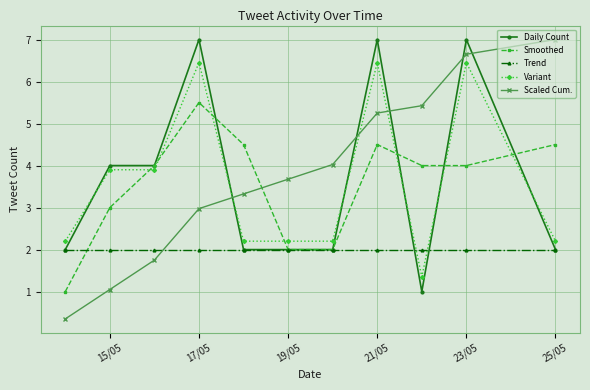

True or false: Smoothed has more than 1 points higher than both neighbors.

True